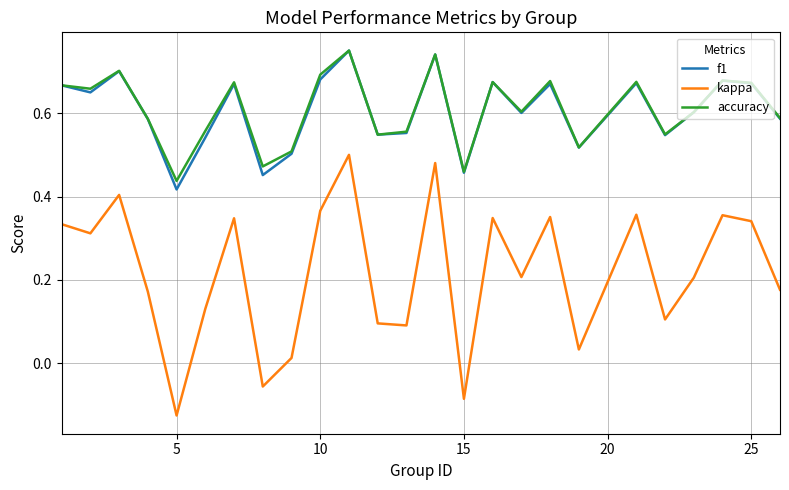

Which series has the largest range (max minus min)?

kappa